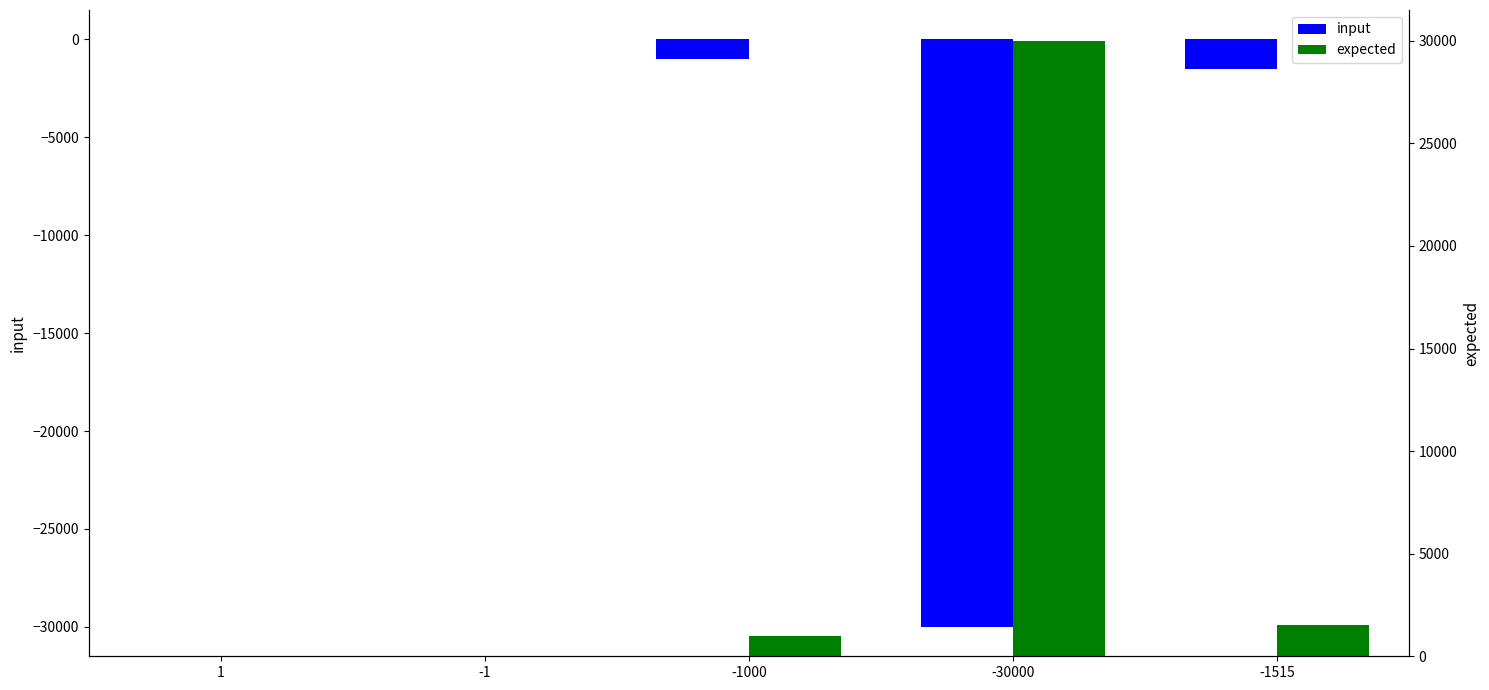

What are all the series names shown in the legend?

input, expected